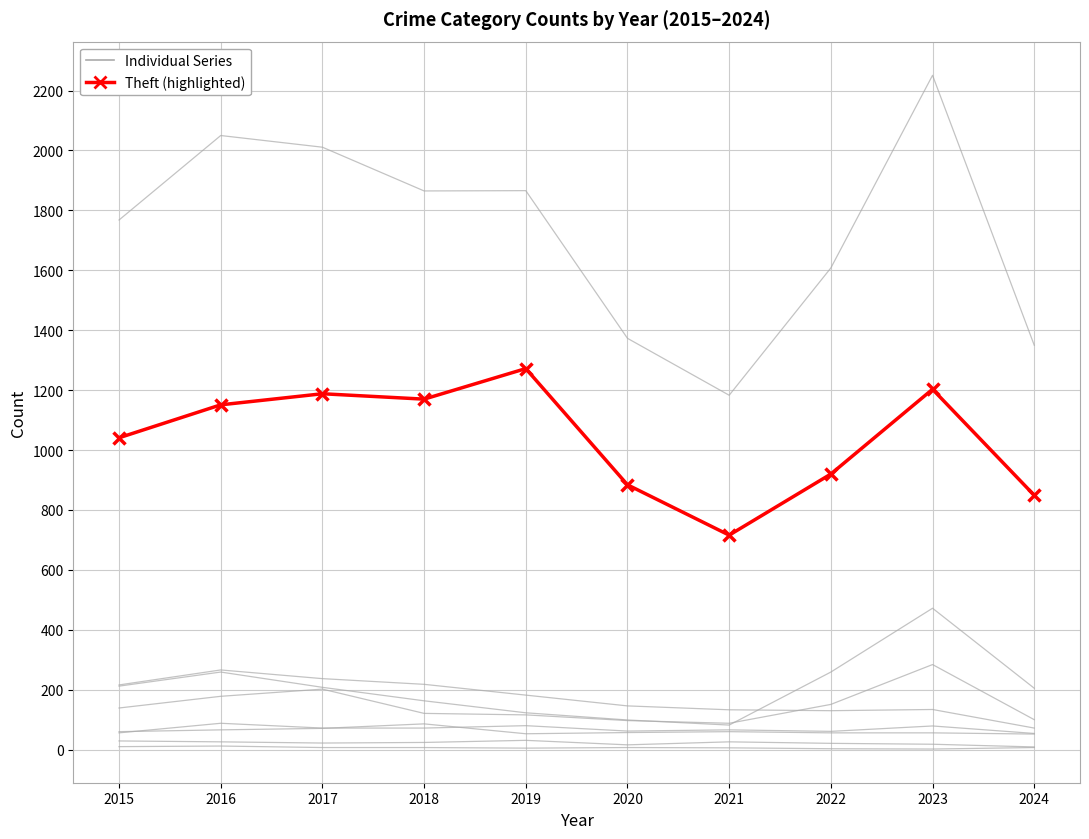

True or false: Theft (main series) and Individual Series intersect in this chart.

False